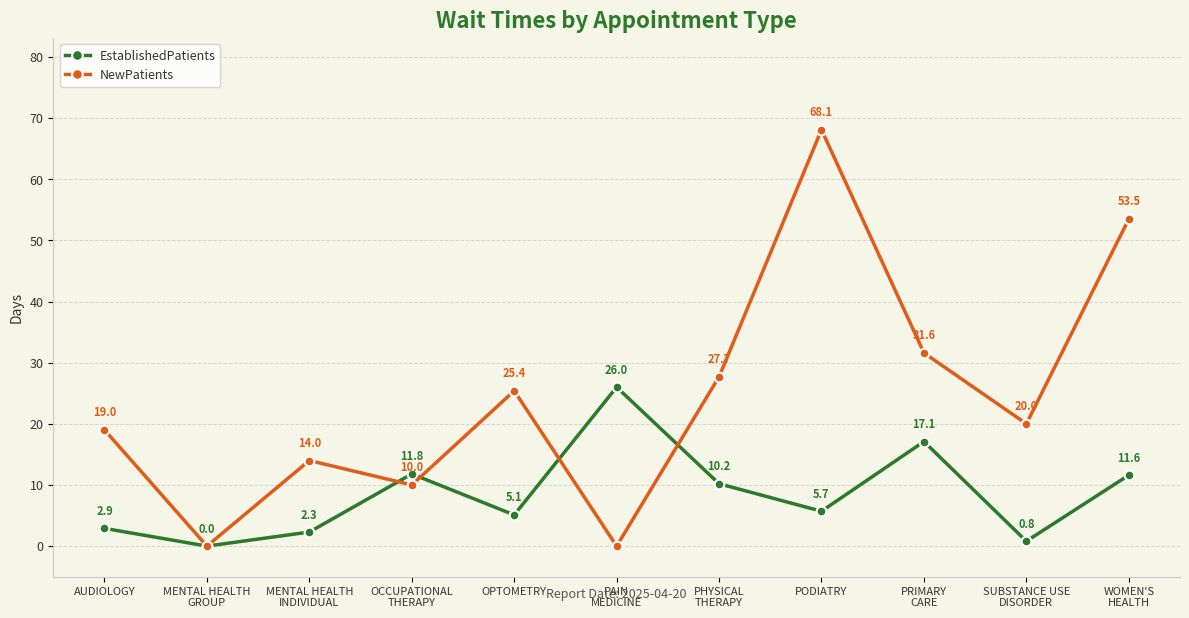

Reading left to right, what are all the values shown in this chart?

EstablishedPatients: 2.9	0.0	2.3	11.8	5.1	26.0	10.2	5.7	17.1	0.8	11.6
NewPatients: 19.0	0.0	14.0	10.0	25.4	0.0	27.7	68.1	31.6	20.0	53.5